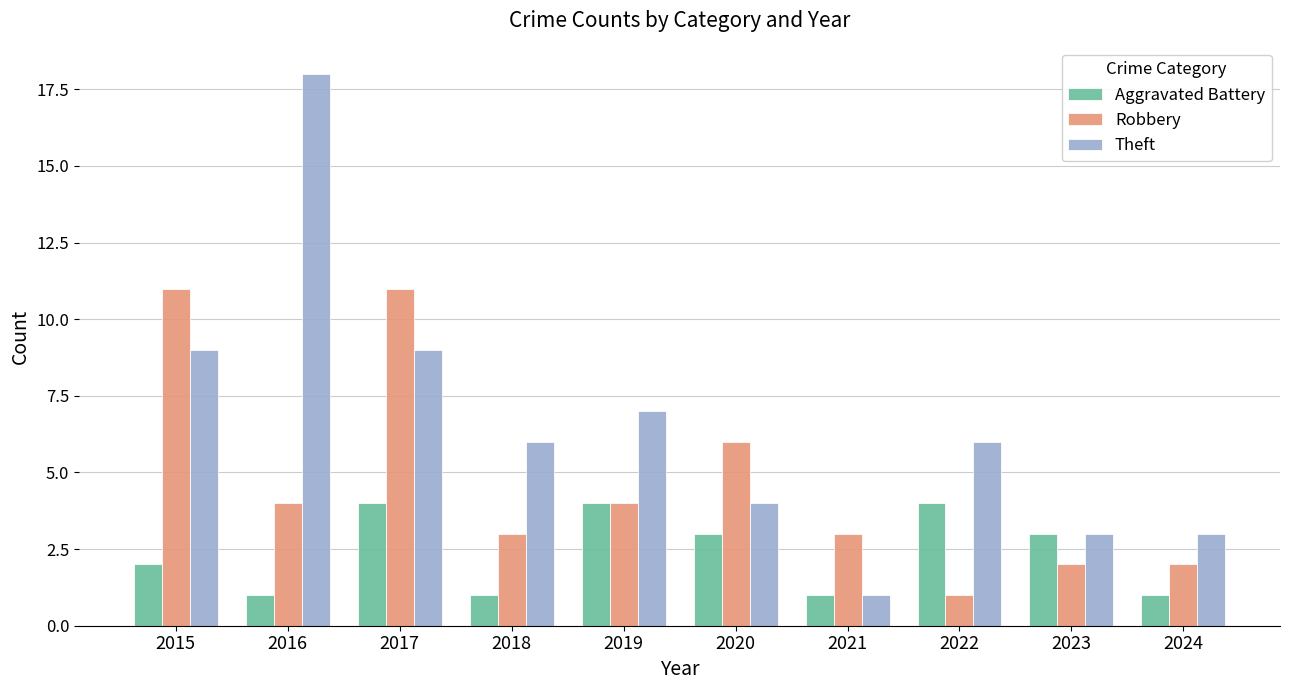

Reading right to left, transcribe all the data shown in this chart.

Aggravated Battery: 1	3	4	1	3	4	1	4	1	2
Robbery: 2	2	1	3	6	4	3	11	4	11
Theft: 3	3	6	1	4	7	6	9	18	9